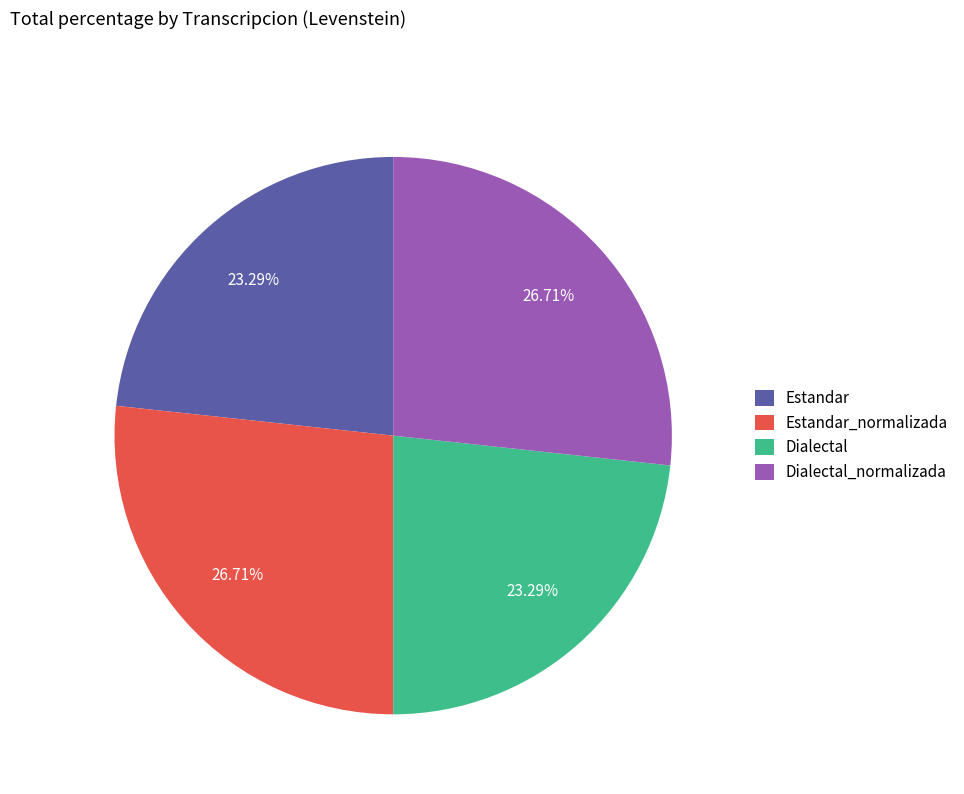

Is there a majority slice in this chart?

No